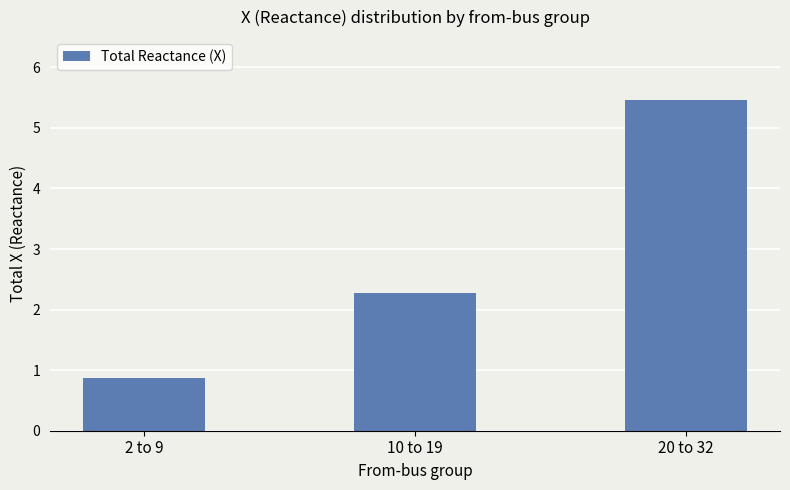

Reading left to right, extract all data points from this chart.

2 to 9=0.9	10 to 19=2.3	20 to 32=5.5